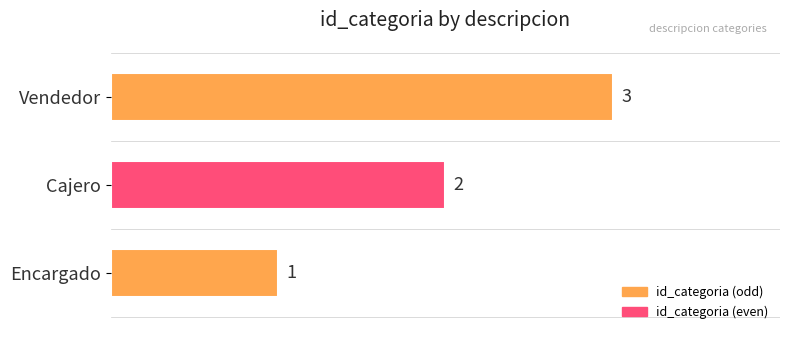

What is the difference between the second highest and minimum values?

1